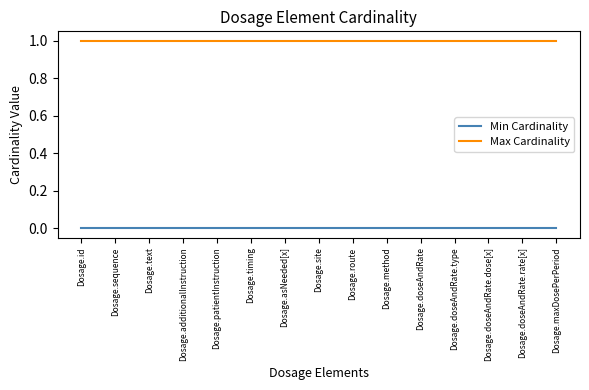

What position from the right is Dosage.maxDosePerPeriod?

1